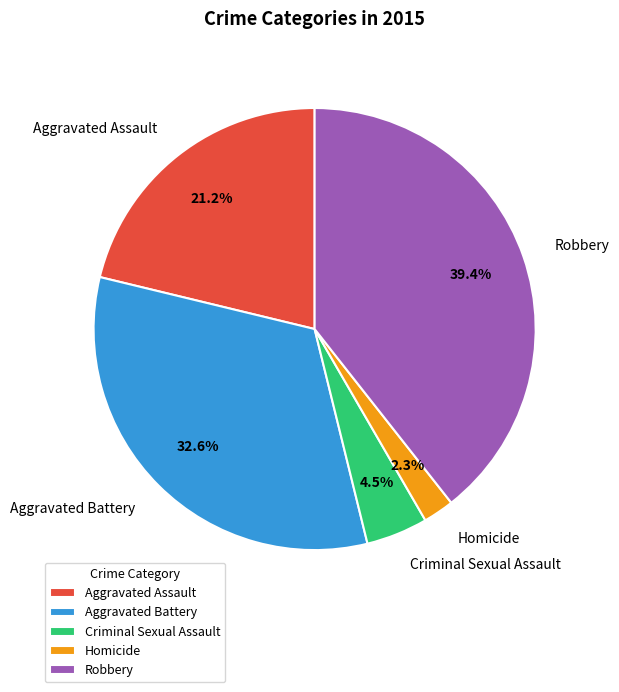

Count the number of slices in the pie.

5